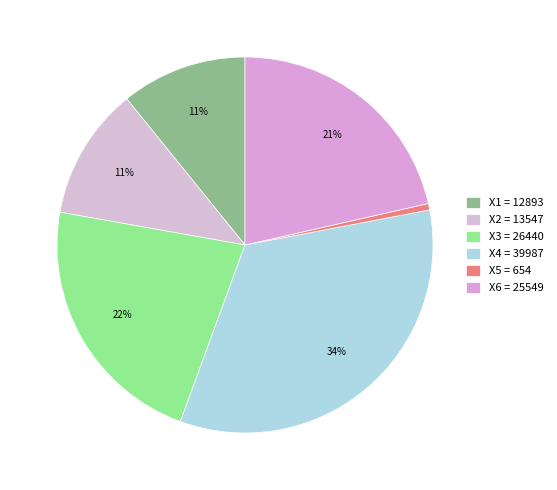

What percentage is the X1 = 12893 slice, to the nearest percent?

11%